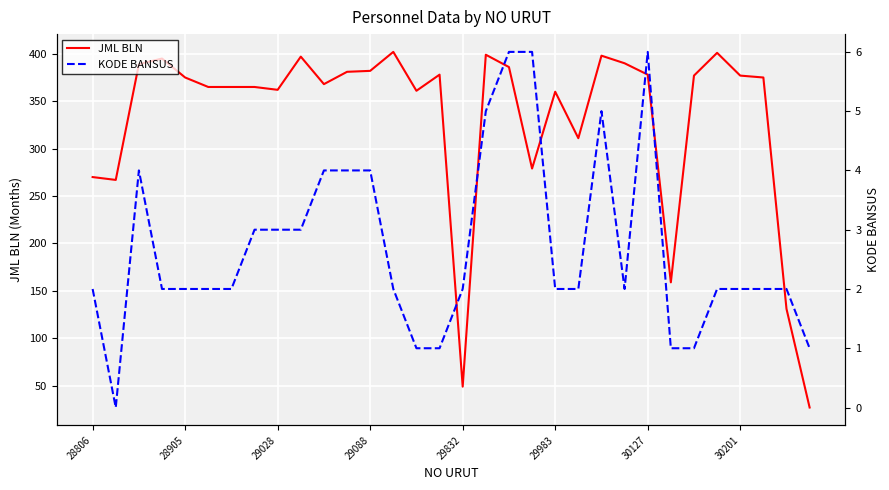

True or false: JML BLN has a value of 568 at 29983.

False